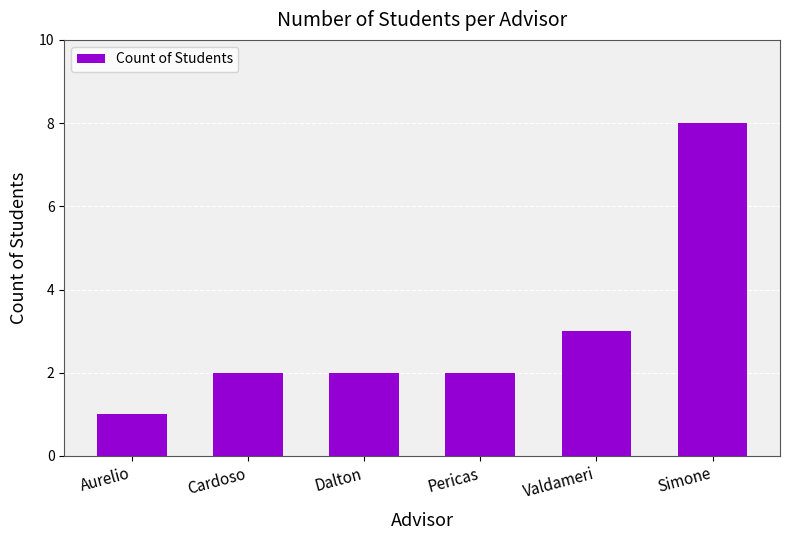

What is the greatest value displayed?

8